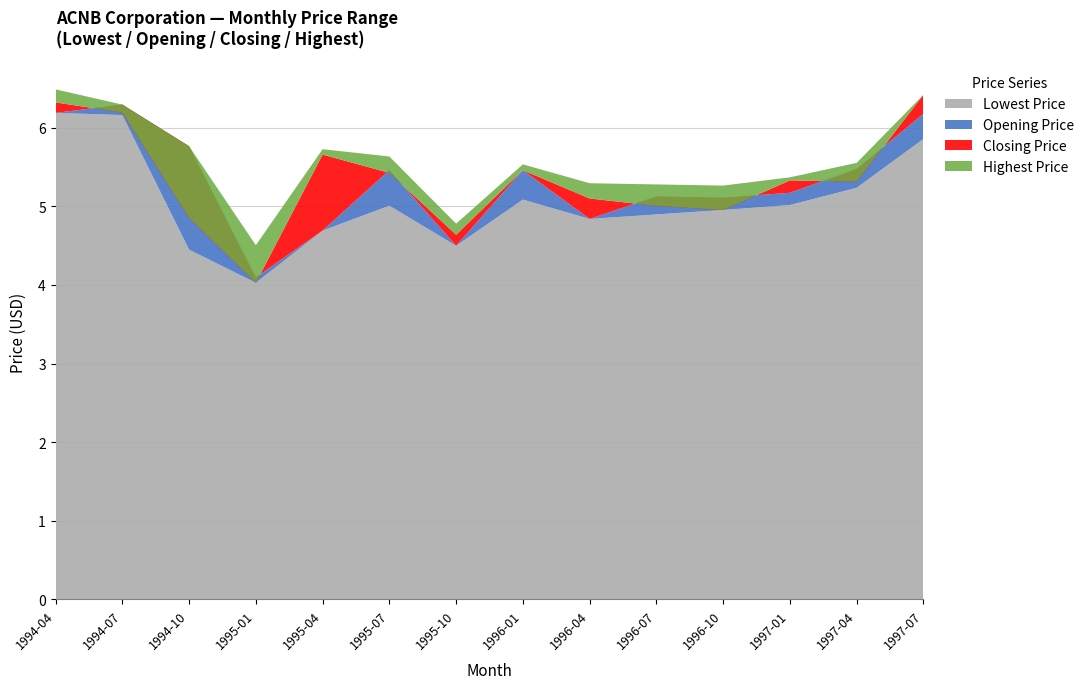

Reading left to right, transcribe all the data shown in this chart.

Lowest Price: 6.2	6.2	4.4	4.0	4.7	5.0	4.5	5.1	4.8	4.9	5.0	5.0	5.2	5.9
Opening Price: 6.2	6.3	5.8	4.1	4.7	5.5	4.5	5.5	4.8	5.1	5.1	5.2	5.5	6.2
Closing Price: 6.3	6.2	4.9	4.0	5.7	5.4	4.6	5.5	5.1	5.0	5.0	5.3	5.3	6.4
Highest Price: 6.5	6.3	5.8	4.5	5.7	5.6	4.8	5.5	5.3	5.3	5.3	5.4	5.6	6.4